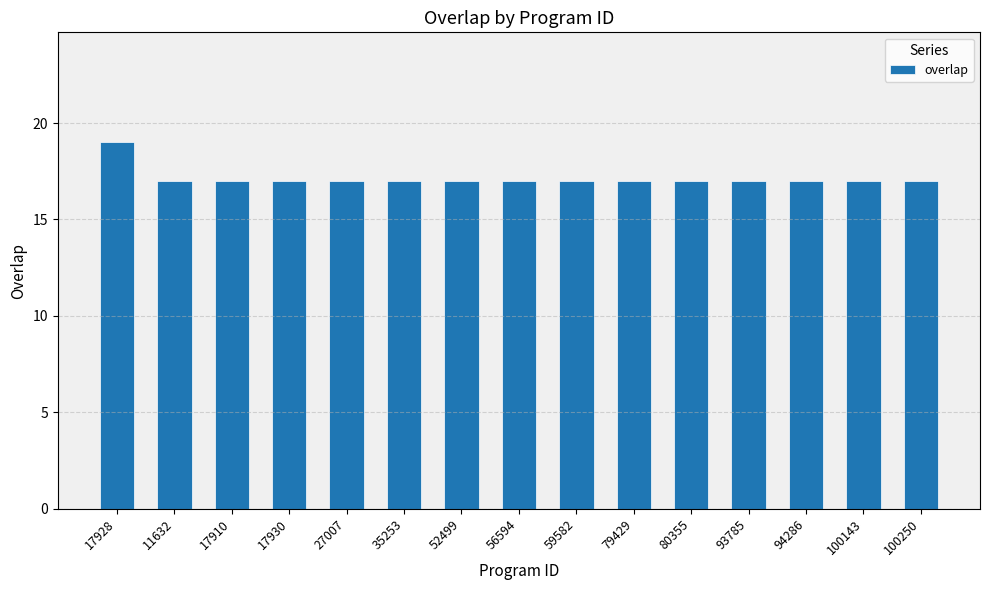

Reading left to right, what are all the values shown in this chart?

17928=19	11632=17	17910=17	17930=17	27007=17	35253=17	52499=17	56594=17	59582=17	79429=17	80355=17	93785=17	94286=17	100143=17	100250=17